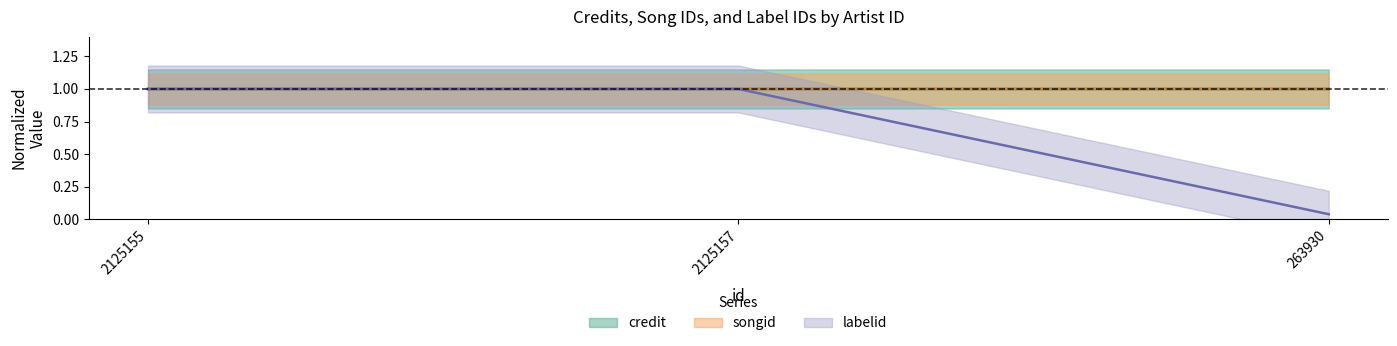

What is the sum of the credit values at 2125155 and 2125157?

2.0